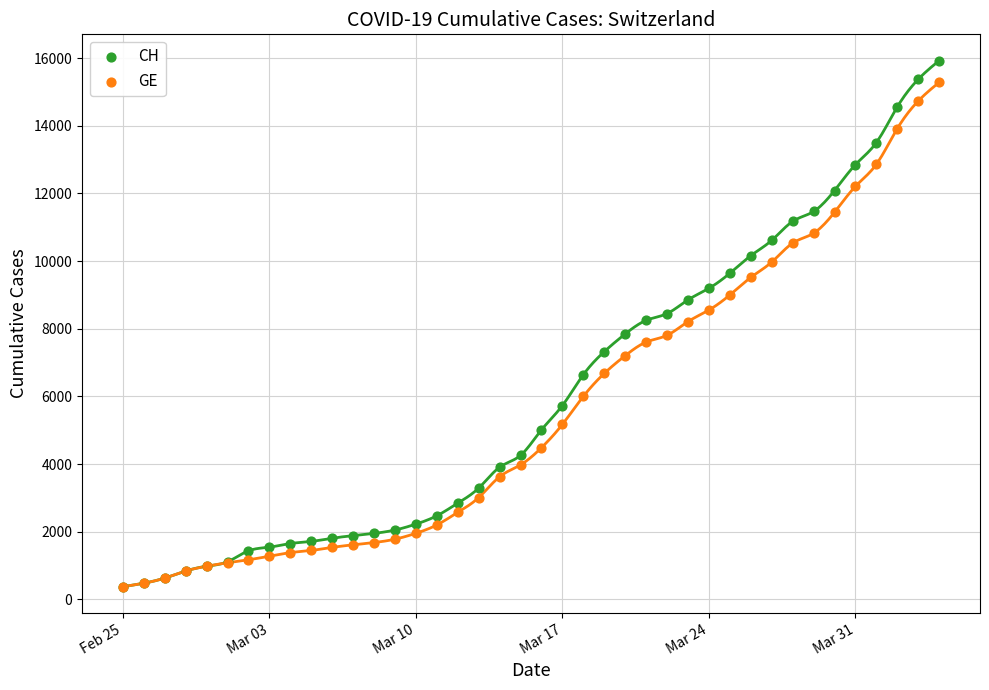

Which series has the largest Y range (max minus min)?

CH